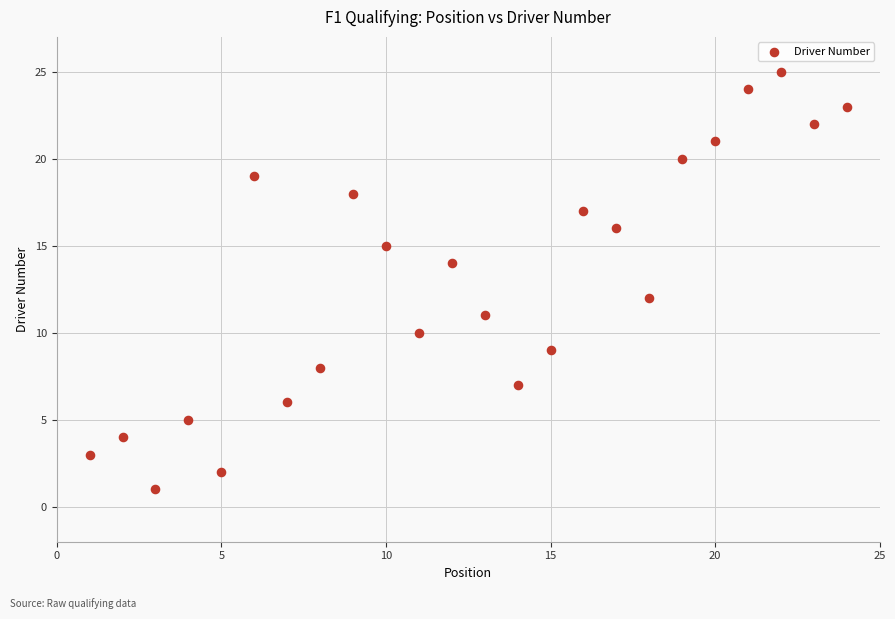

What is the range of X values (max minus min)?

23